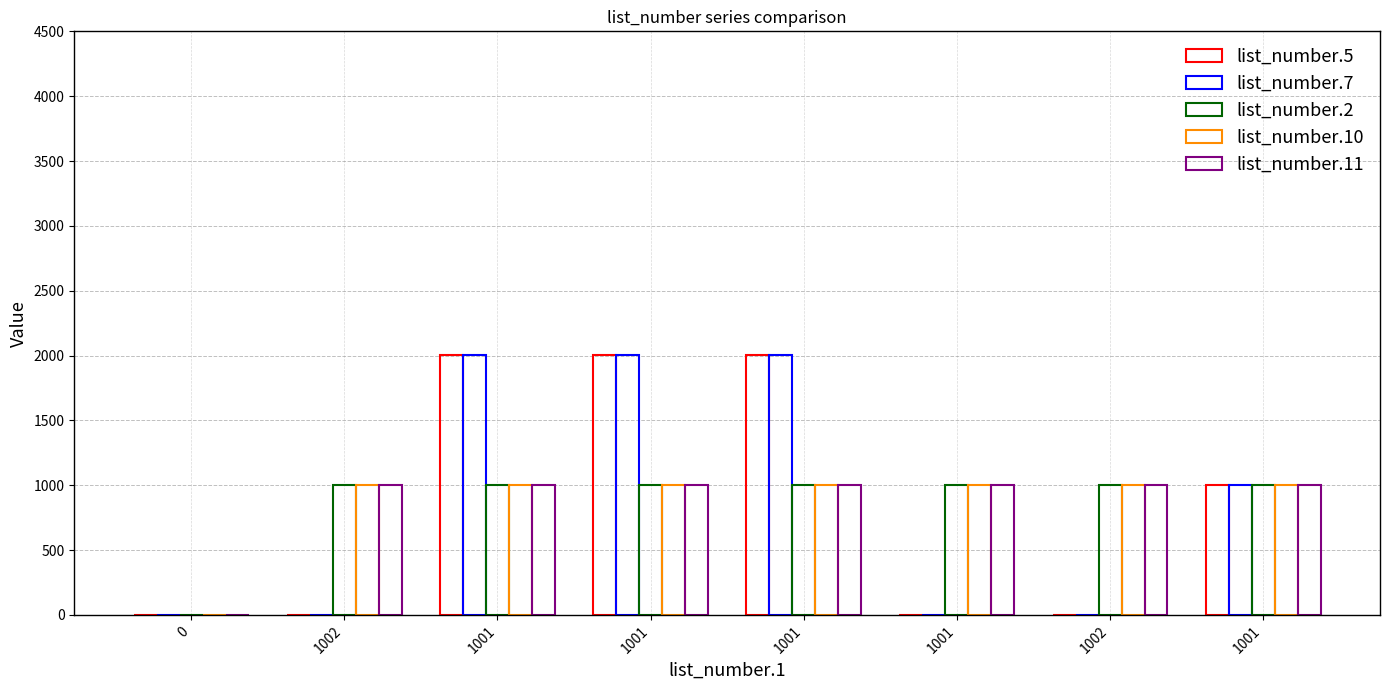

Which series has the largest range (max minus min)?

list_number.7